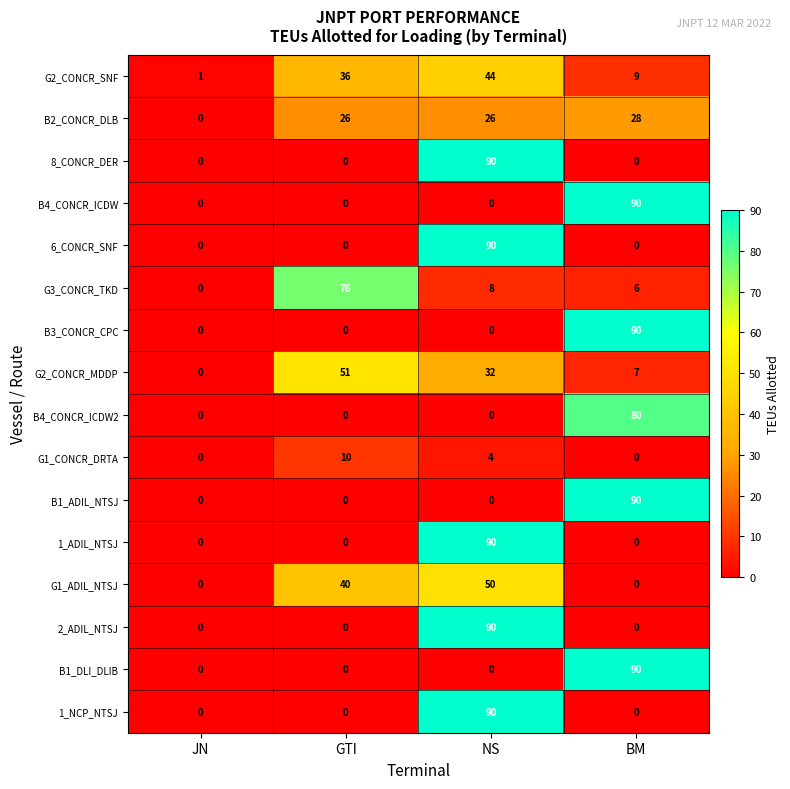

At which label does G2_CONCR_SNF reach its minimum?

JN